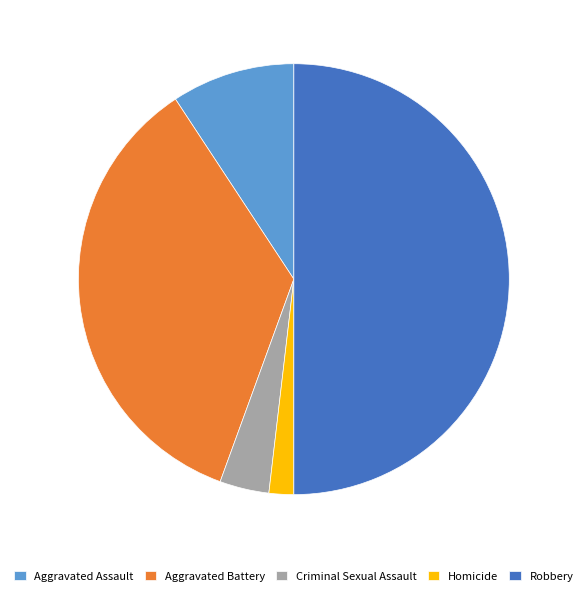

Do Robbery and Aggravated Assault together represent more than half of the pie?

Yes